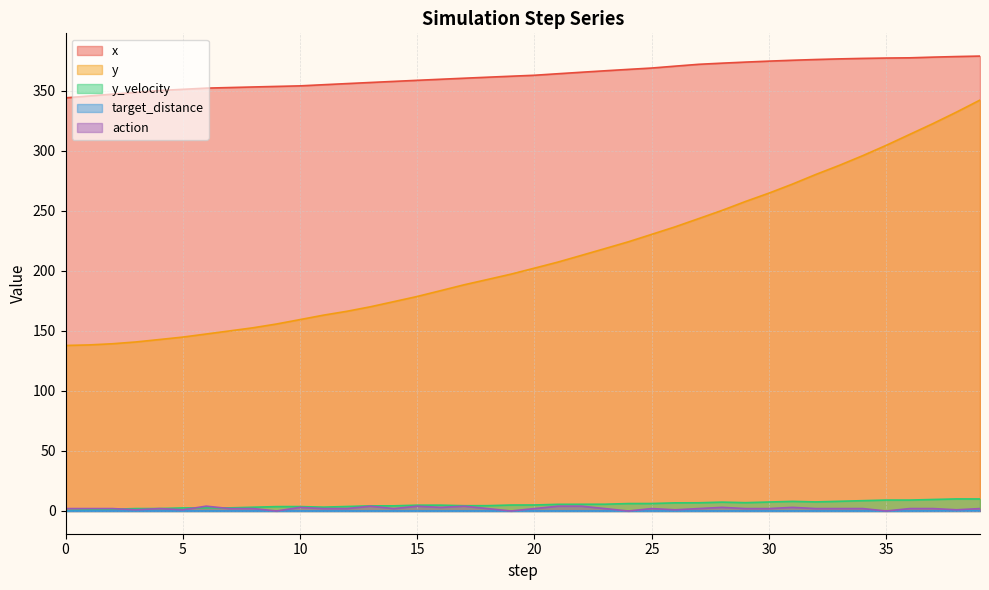

What is the minimum value for y?

137.8